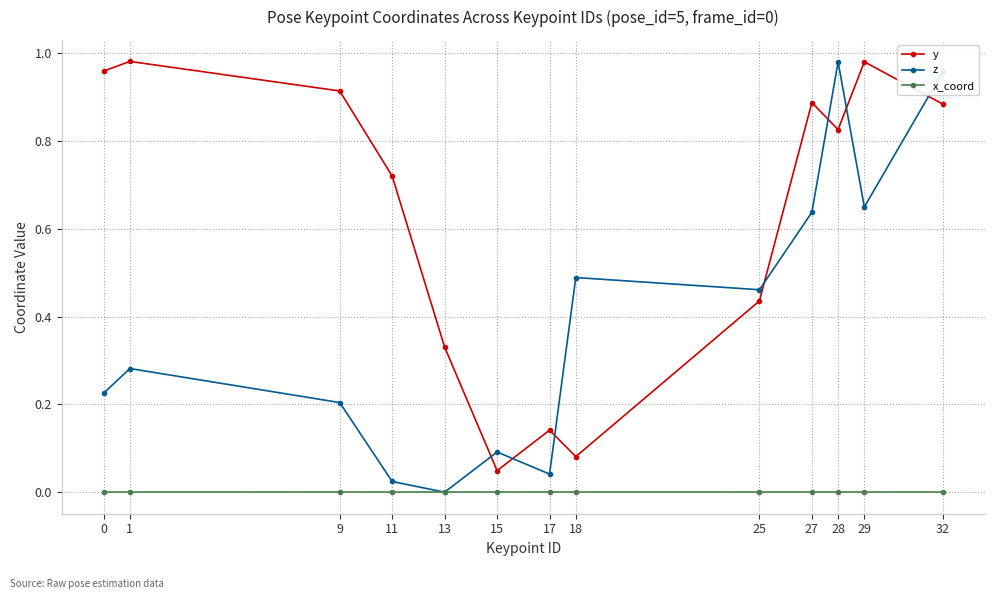

At 11, list the series in order from largest to smallest.

y, z, x_coord